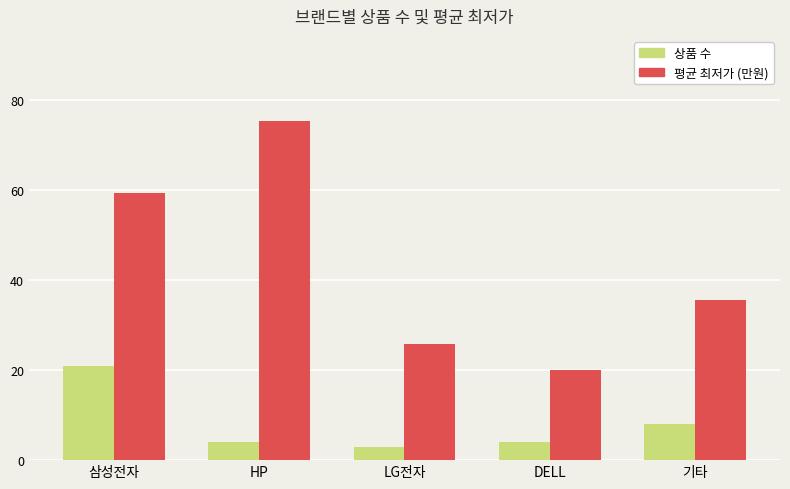

What is the greatest value displayed?

75.4